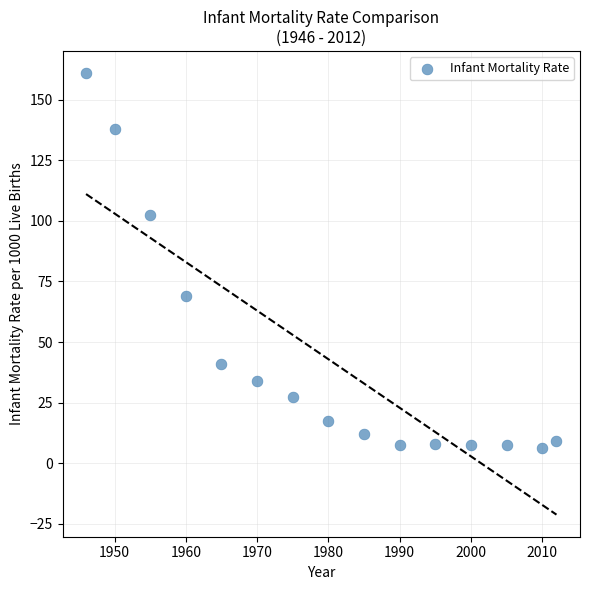

What is the range of Y values (max minus min)?

155.0